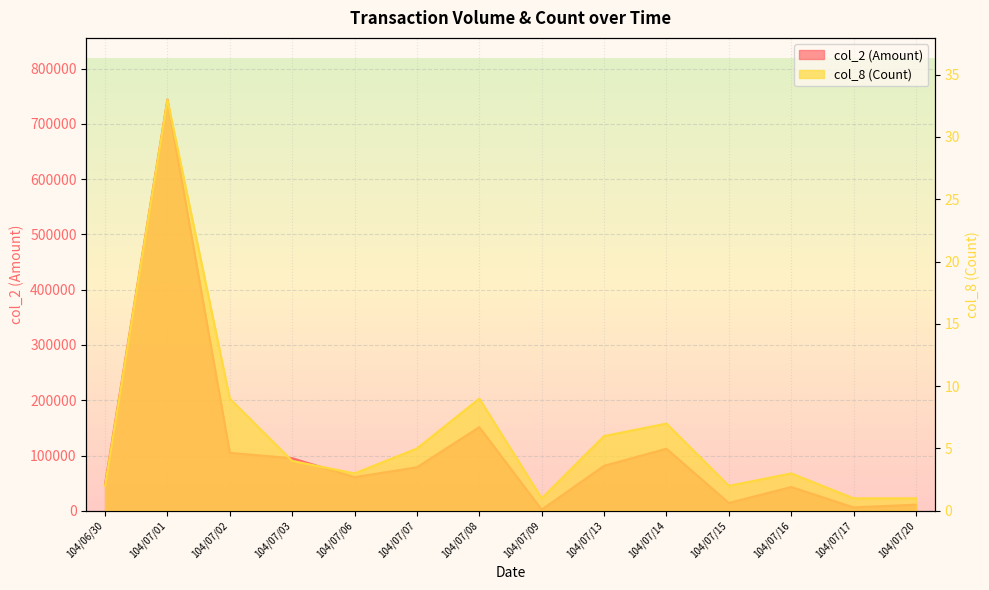

At how many categories does at least one series exceed 328777?

1